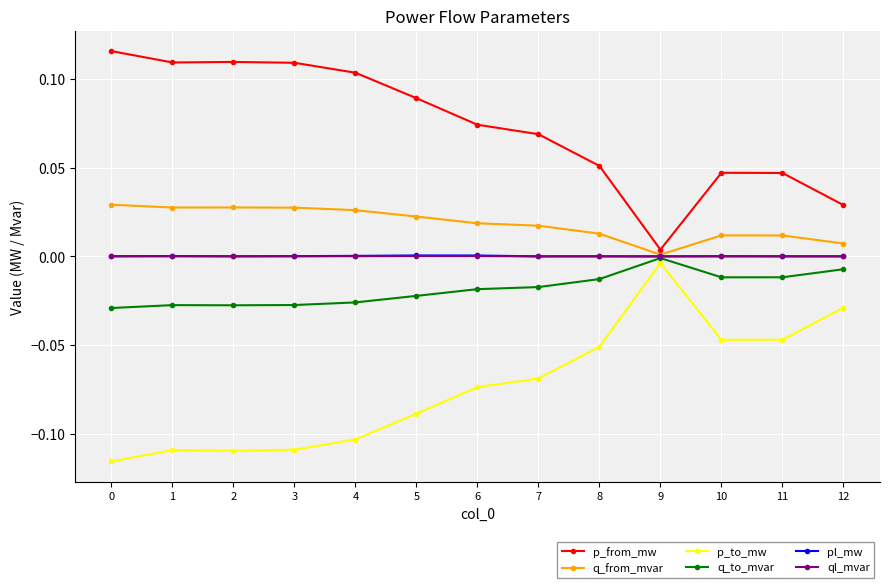

Which category has the highest value in the p_to_mw series?

9